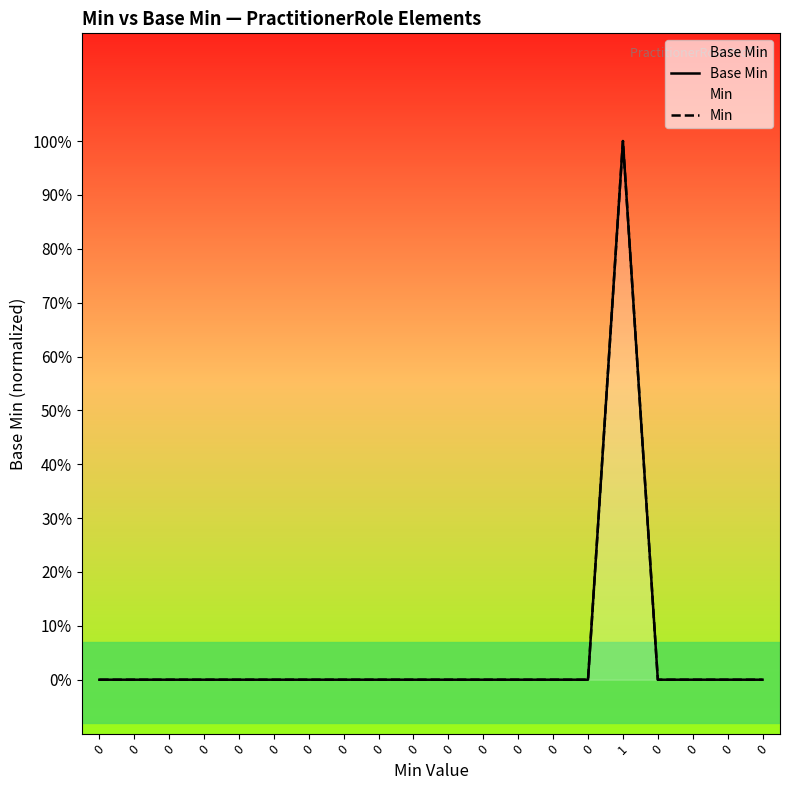

Which series has the largest range (max minus min)?

Base Min